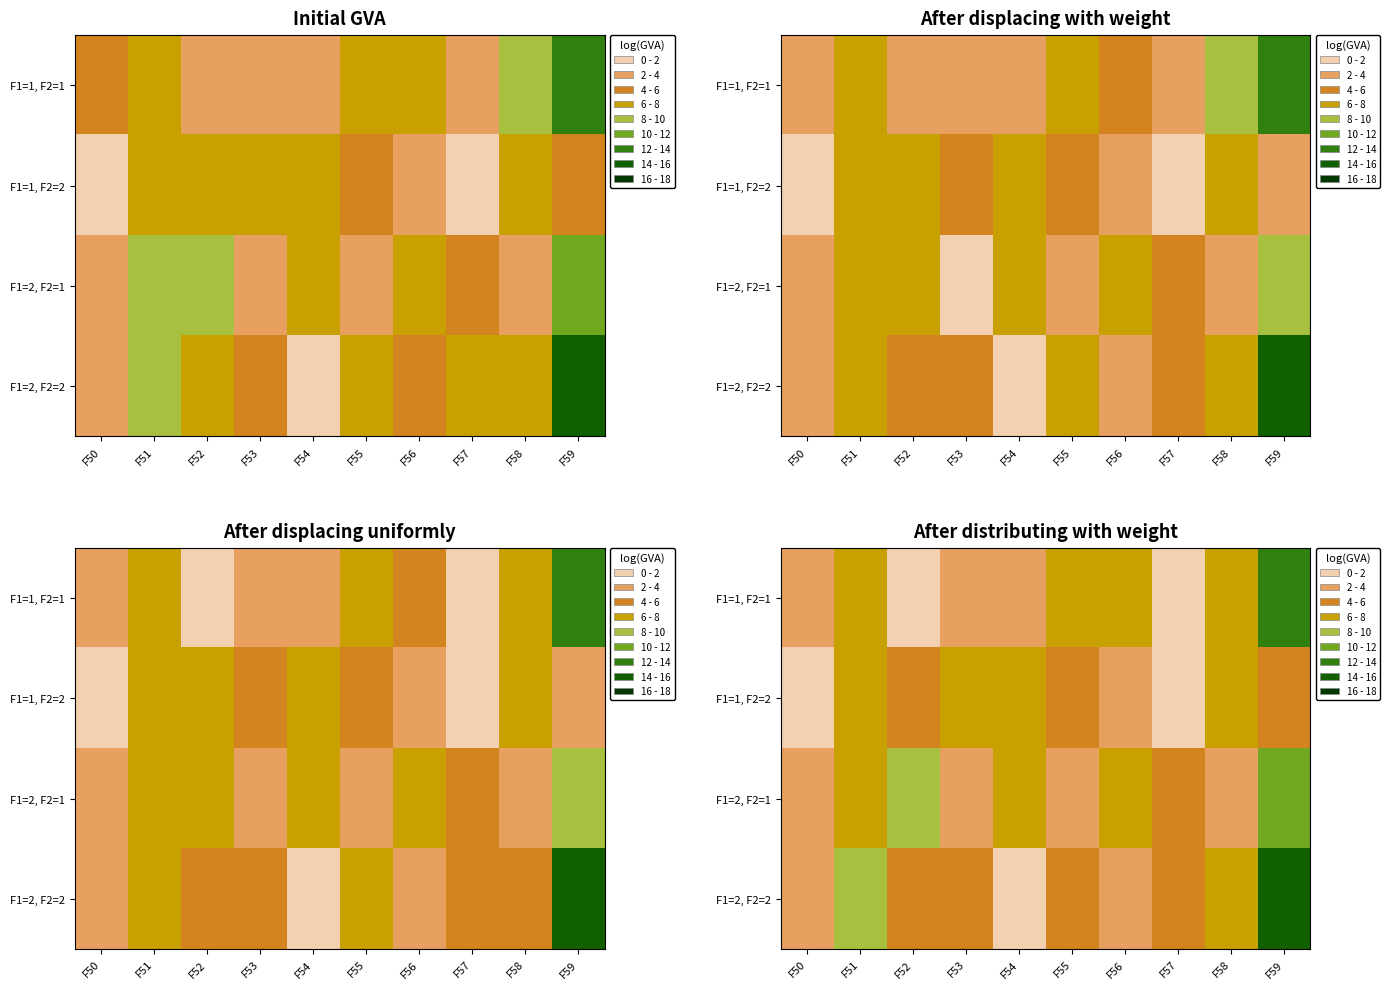

Count the number of categories in the chart.

10